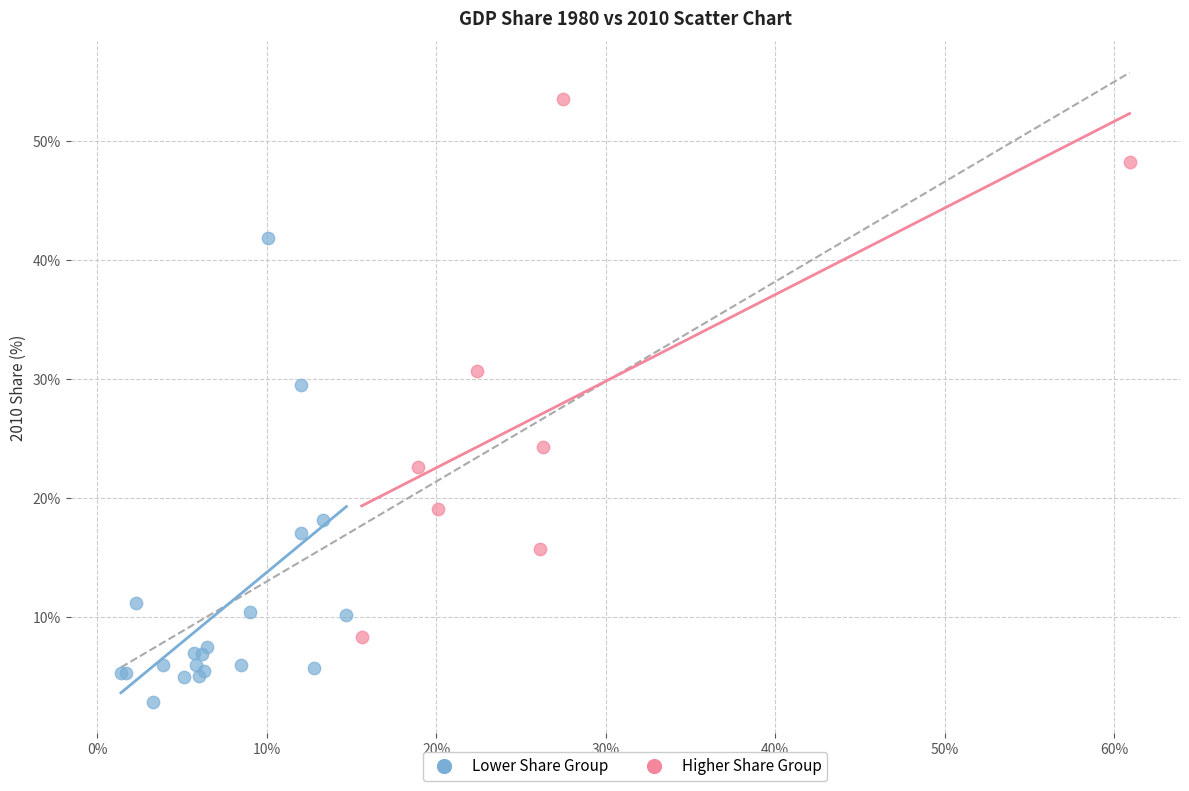

Which series has the widest spread of Y values?

Higher Share Group